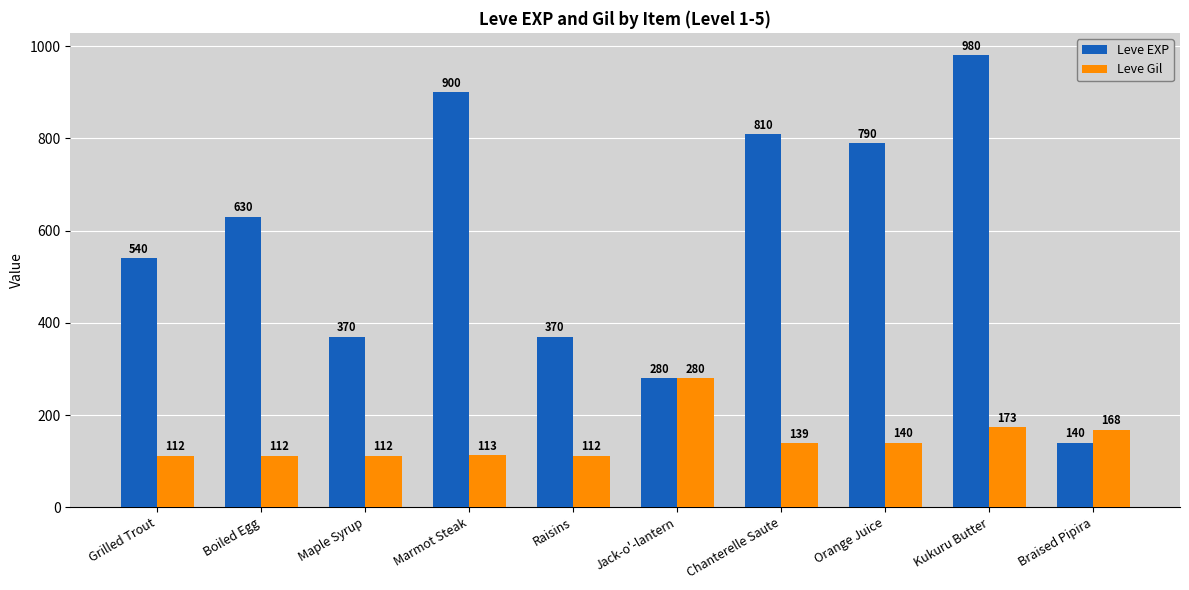

List the series in order of their overall mean, lowest first.

Leve Gil, Leve EXP